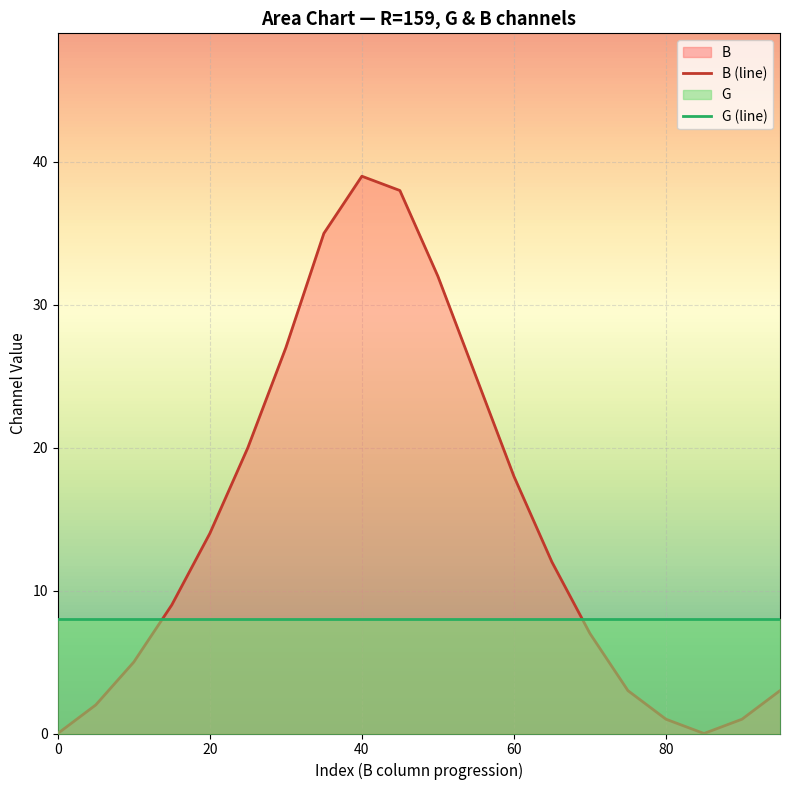

In B (line), how many points are higher than both neighbors (excluding endpoints)?

1